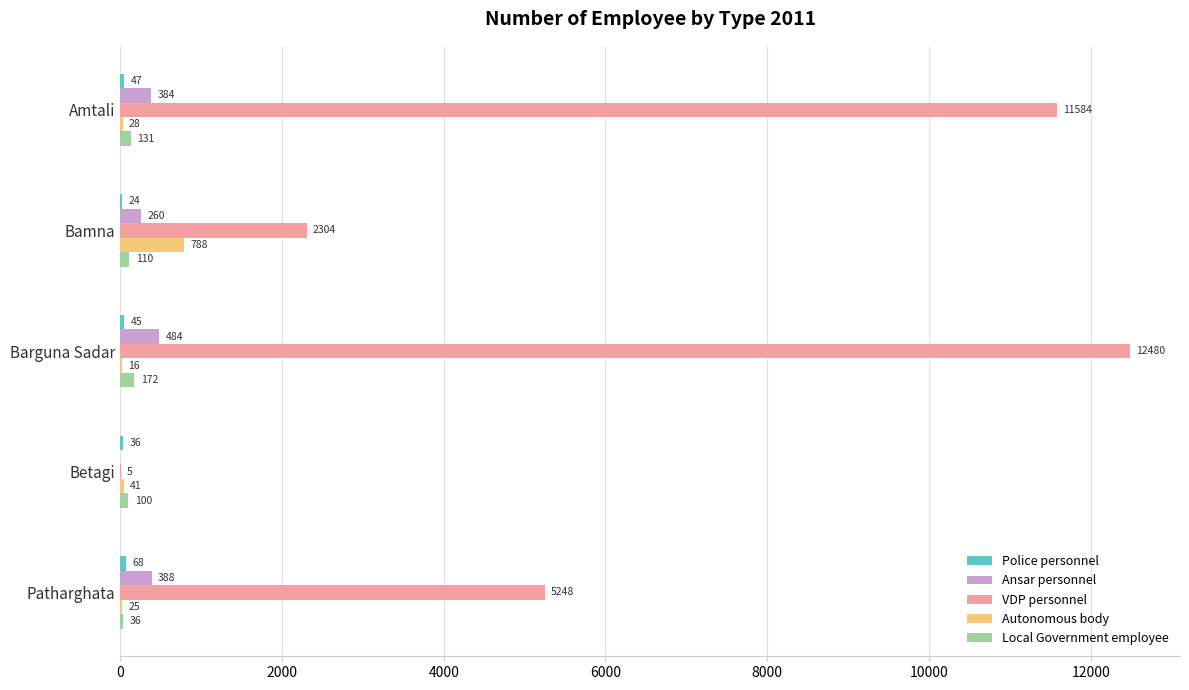

Read the Local Government employee value at Patharghata.

36